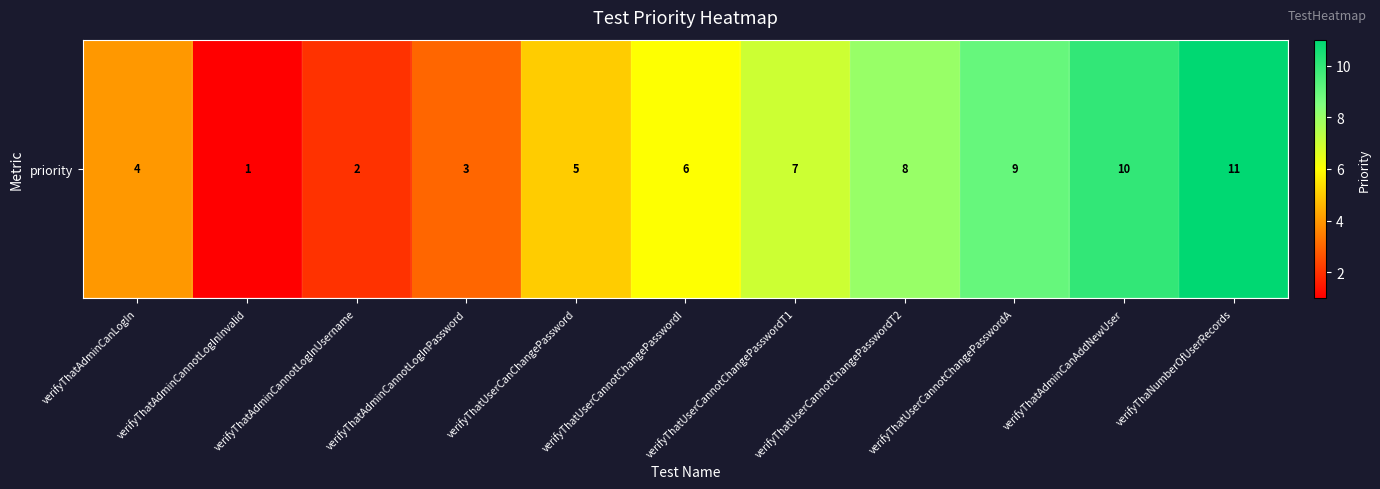

Reading left to right, extract all data points from this chart.

4	1	2	3	5	6	7	8	9	10	11